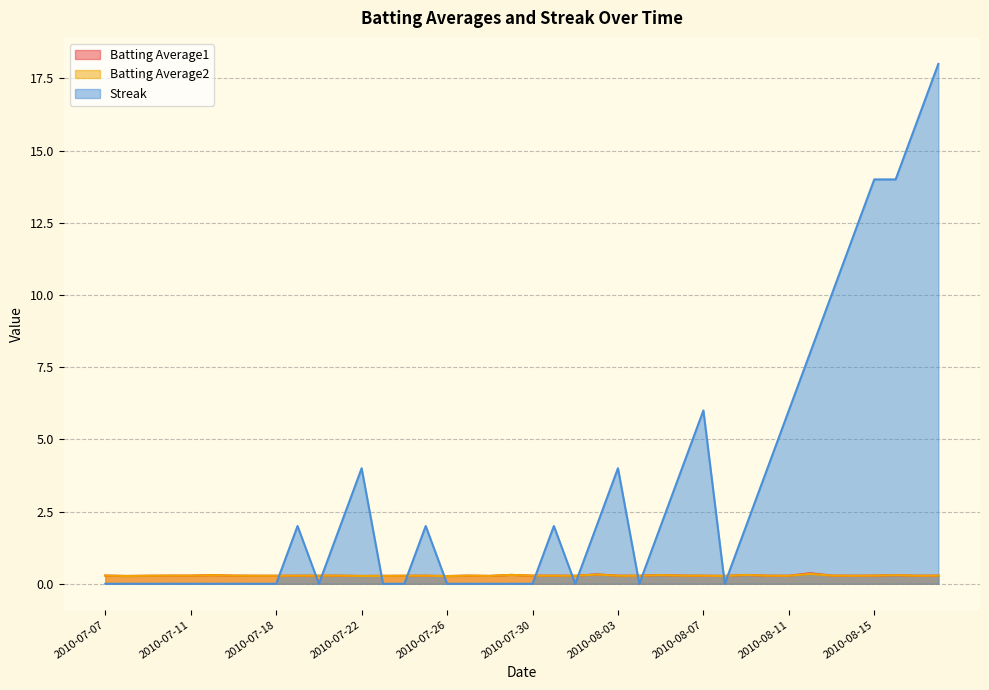

Reading right to left, what are all the values shown in this chart?

Batting Average1: 2010-08-18=0.3	2010-08-17=0.3	2010-08-16=0.3	2010-08-15=0.3	2010-08-14=0.3	2010-08-13=0.3	2010-08-12=0.4	2010-08-11=0.3	2010-08-10=0.3	2010-08-09=0.3	2010-08-08=0.3	2010-08-07=0.3	2010-08-06=0.3	2010-08-05=0.3	2010-08-04=0.3	2010-08-03=0.3	2010-08-02=0.3	2010-08-01=0.3	2010-07-31=0.3	2010-07-30=0.3	2010-07-29=0.3	2010-07-28=0.3	2010-07-27=0.3	2010-07-26=0.3	2010-07-25=0.3	2010-07-24=0.3	2010-07-23=0.3	2010-07-22=0.3	2010-07-21=0.3	2010-07-20=0.3	2010-07-19=0.3	2010-07-18=0.3	2010-07-17=0.3	2010-07-16=0.3	2010-07-15=0.3	2010-07-11=0.3	2010-07-10=0.3	2010-07-09=0.3	2010-07-08=0.3	2010-07-07=0.3
Batting Average2: 2010-08-18=0.3	2010-08-17=0.3	2010-08-16=0.3	2010-08-15=0.3	2010-08-14=0.3	2010-08-13=0.3	2010-08-12=0.3	2010-08-11=0.3	2010-08-10=0.3	2010-08-09=0.3	2010-08-08=0.3	2010-08-07=0.3	2010-08-06=0.3	2010-08-05=0.3	2010-08-04=0.3	2010-08-03=0.3	2010-08-02=0.3	2010-08-01=0.3	2010-07-31=0.3	2010-07-30=0.3	2010-07-29=0.3	2010-07-28=0.3	2010-07-27=0.3	2010-07-26=0.3	2010-07-25=0.3	2010-07-24=0.3	2010-07-23=0.3	2010-07-22=0.3	2010-07-21=0.3	2010-07-20=0.3	2010-07-19=0.3	2010-07-18=0.3	2010-07-17=0.3	2010-07-16=0.3	2010-07-15=0.3	2010-07-11=0.3	2010-07-10=0.3	2010-07-09=0.3	2010-07-08=0.3	2010-07-07=0.3
Streak: 2010-08-18=18.0	2010-08-17=16.0	2010-08-16=14.0	2010-08-15=14.0	2010-08-14=12.0	2010-08-13=10.0	2010-08-12=8.0	2010-08-11=6.0	2010-08-10=4.0	2010-08-09=2.0	2010-08-08=0.0	2010-08-07=6.0	2010-08-06=4.0	2010-08-05=2.0	2010-08-04=0.0	2010-08-03=4.0	2010-08-02=2.0	2010-08-01=0.0	2010-07-31=2.0	2010-07-30=0.0	2010-07-29=0.0	2010-07-28=0.0	2010-07-27=0.0	2010-07-26=0.0	2010-07-25=2.0	2010-07-24=0.0	2010-07-23=0.0	2010-07-22=4.0	2010-07-21=2.0	2010-07-20=0.0	2010-07-19=2.0	2010-07-18=0.0	2010-07-17=0.0	2010-07-16=0.0	2010-07-15=0.0	2010-07-11=0.0	2010-07-10=0.0	2010-07-09=0.0	2010-07-08=0.0	2010-07-07=0.0